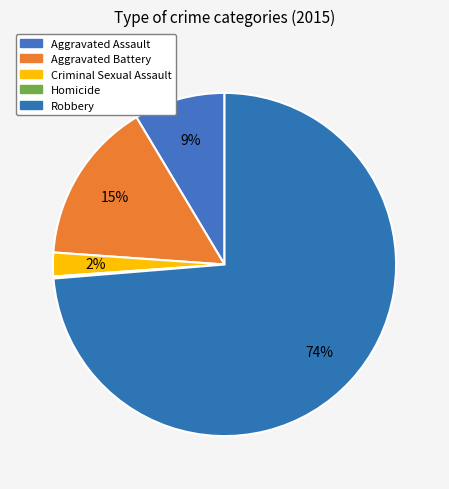

How many segments does this pie chart have?

5